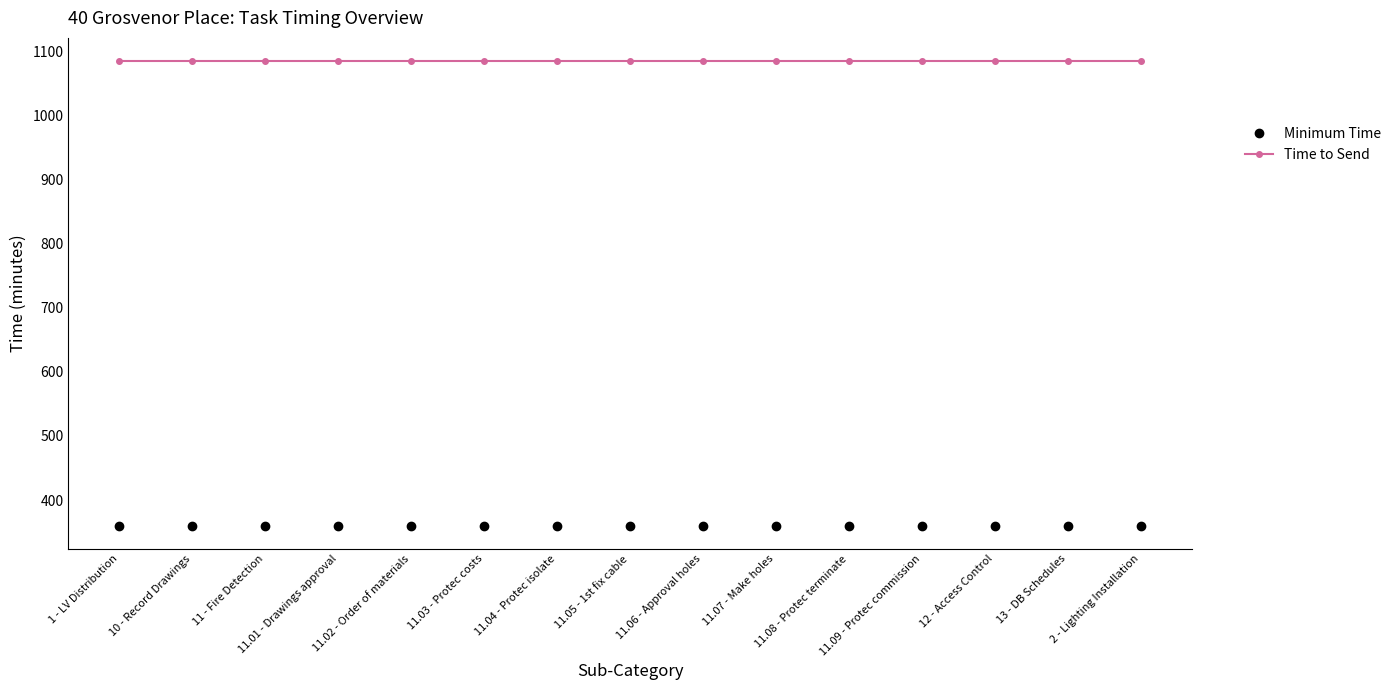

Which series has the largest total across all categories?

Time to Send